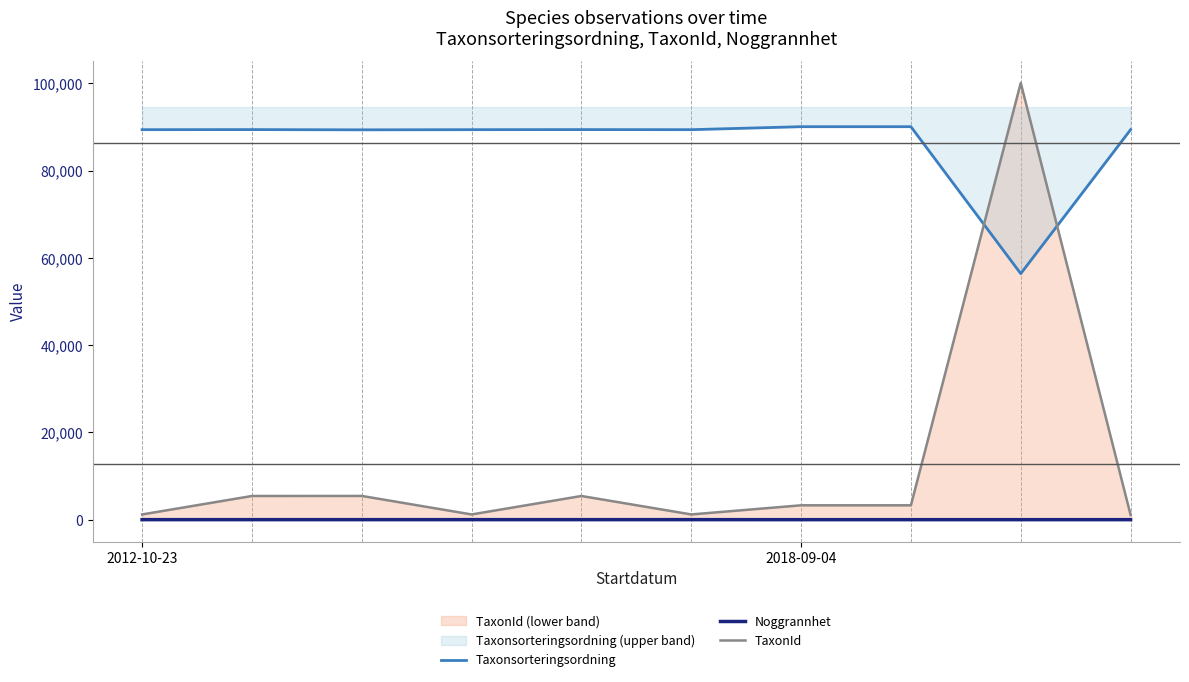

What is the difference between the Taxonsorteringsordning values at 7 and 8?

33679